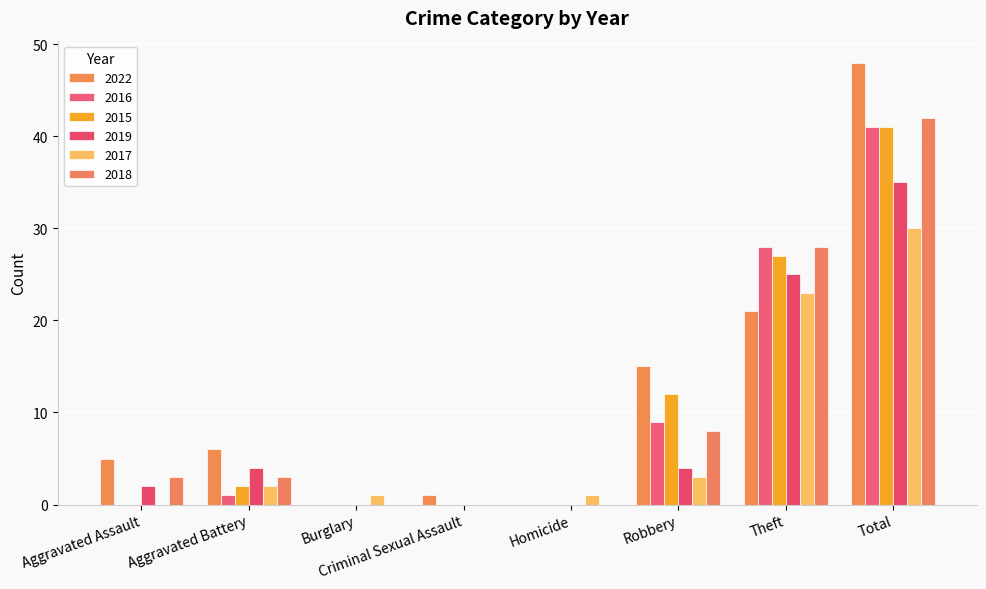

What is the label of the 7th bar from the left?

Theft